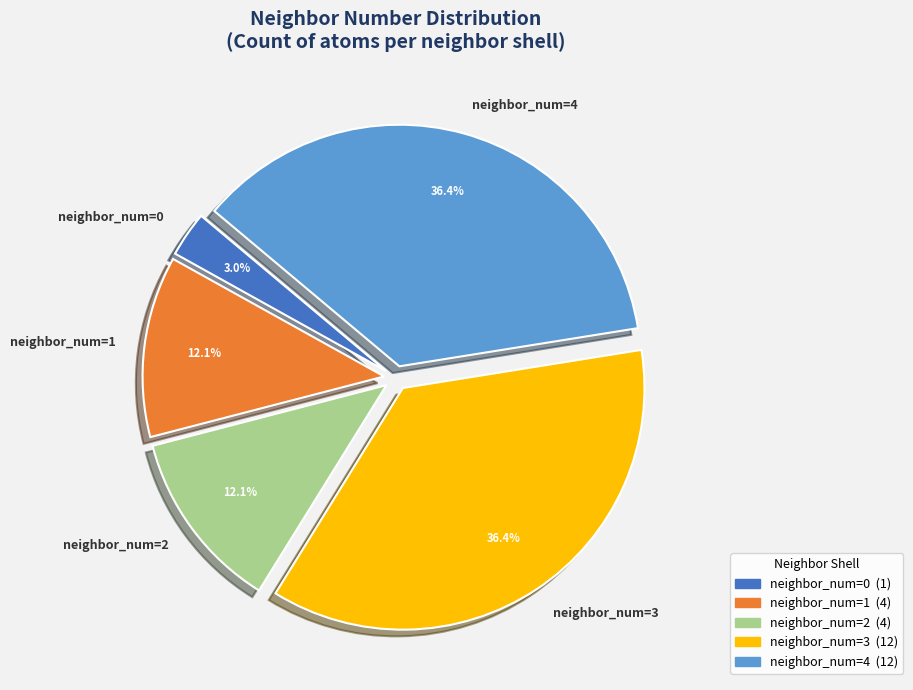

How many slices are in this pie chart?

5